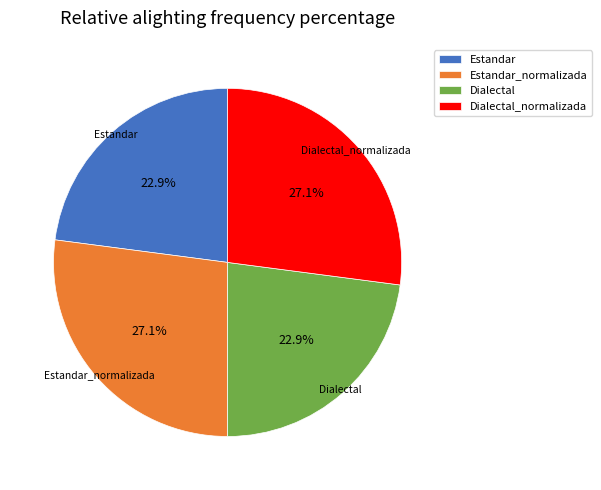

How many segments does this pie chart have?

4